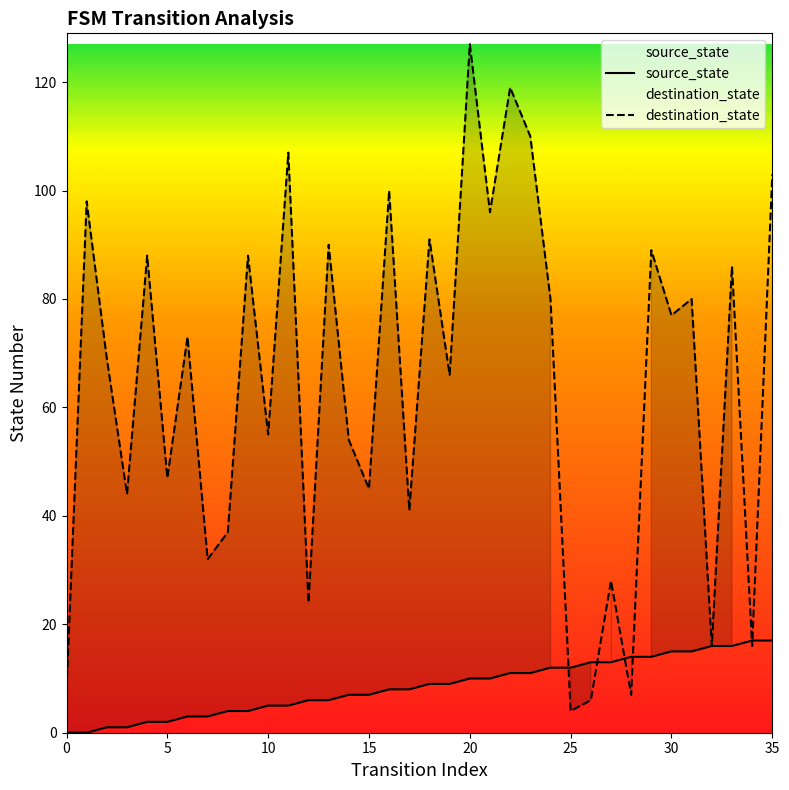

Which series has the largest total across all categories?

destination_state